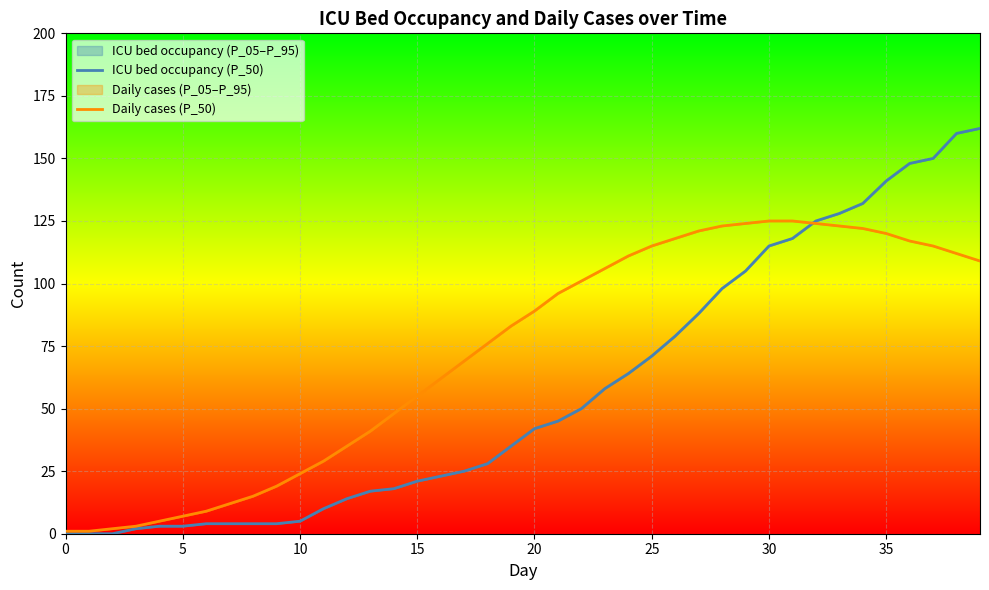

Where do ICU bed occupancy (P_50) and Daily cases (P_50) first cross each other?

31 and 32